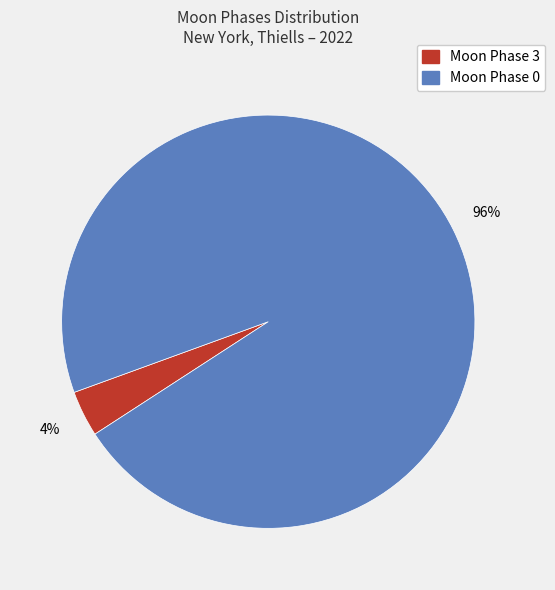

Is the sum of Moon Phase 0 and Moon Phase 3 greater than half?

Yes